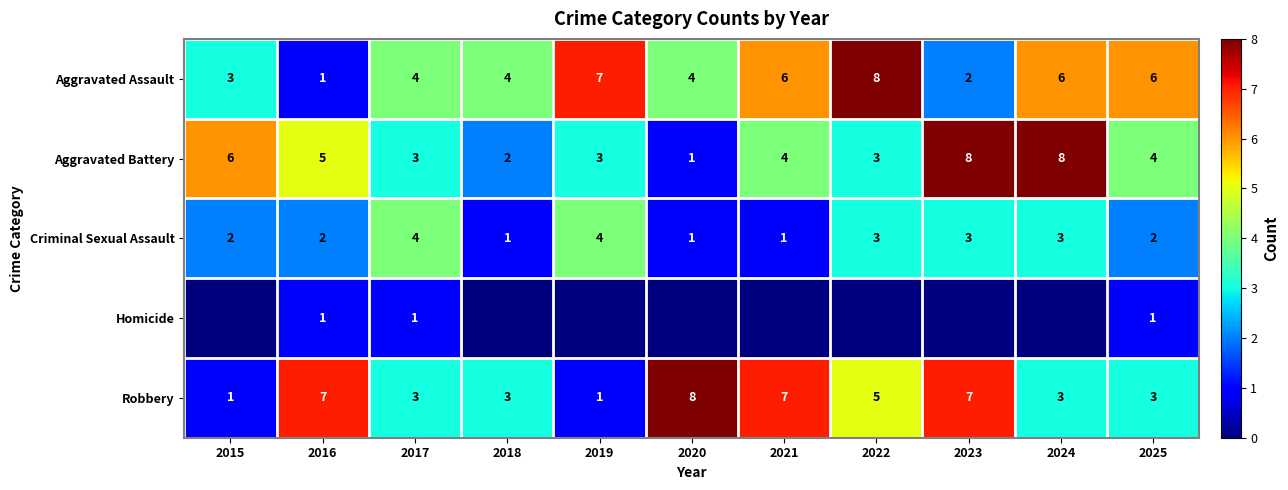

How many Aggravated Battery values are between 3 and 6?

7